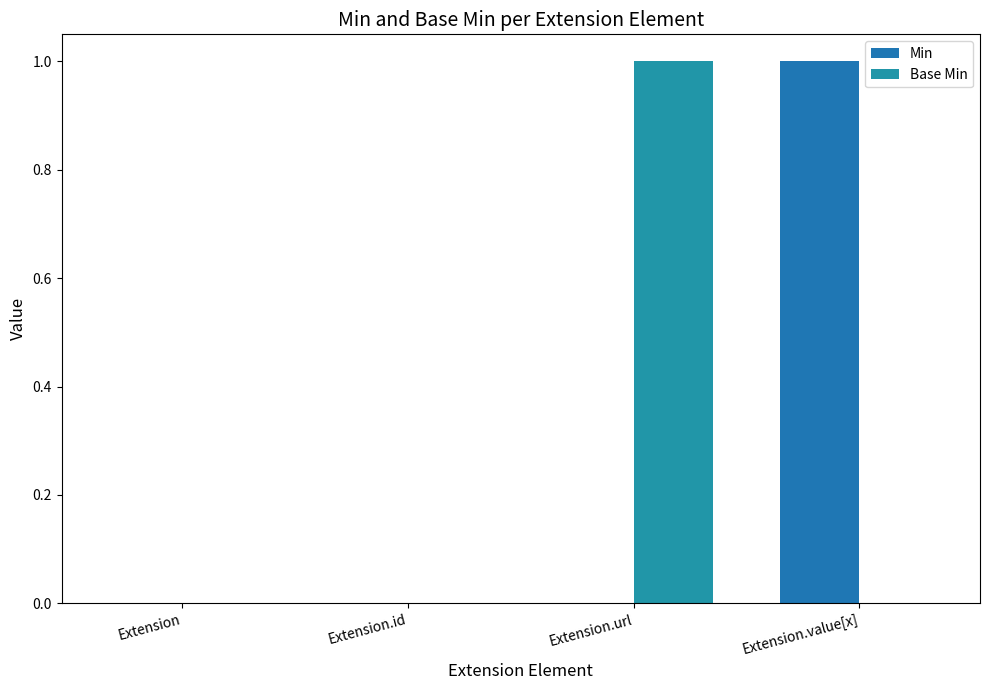

Which series changed the most between Extension and Extension.value[x]?

Min